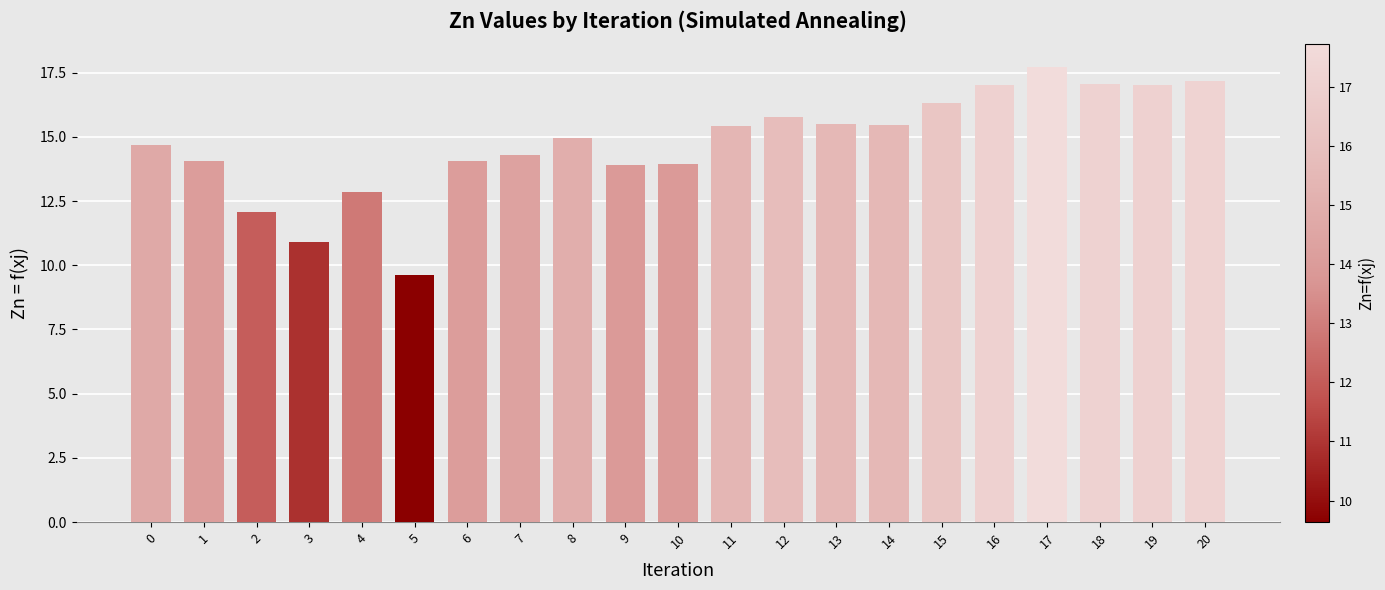

What is the ratio of the value at 5 to the value at 3?

0.9